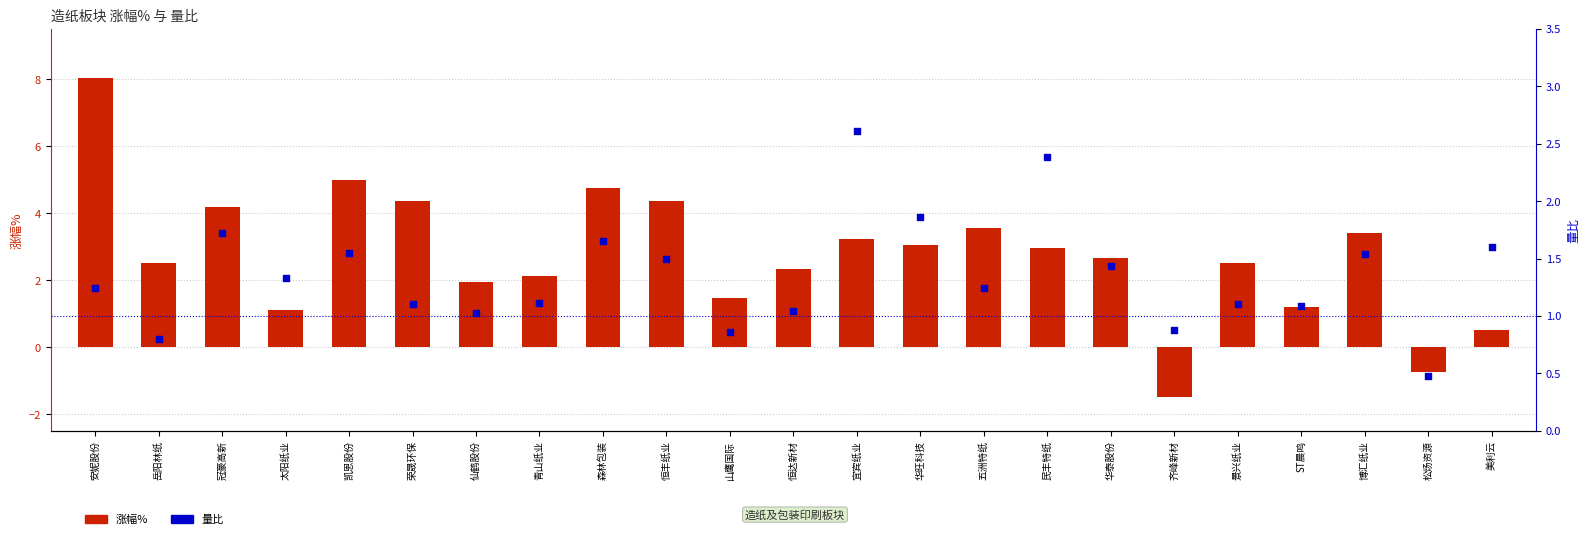

What is the total value across all series at 美利云?

2.1